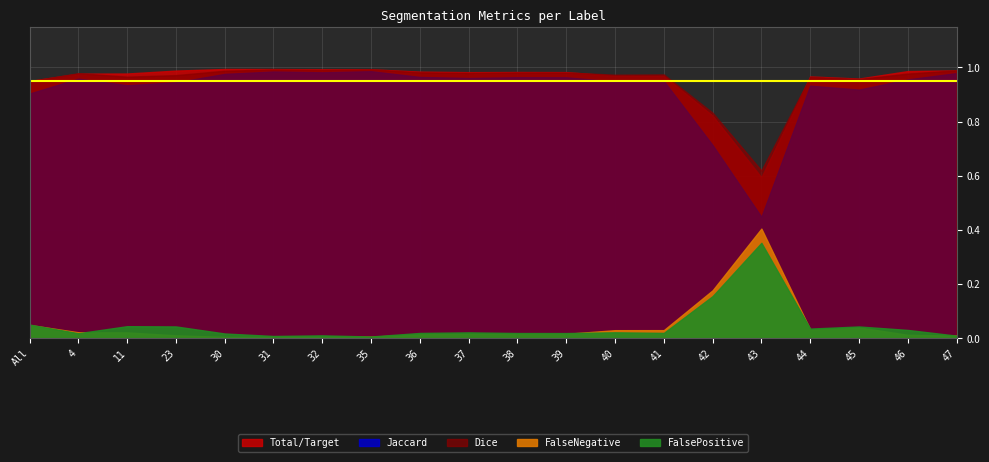

Which label corresponds to the largest value in the chart?

30